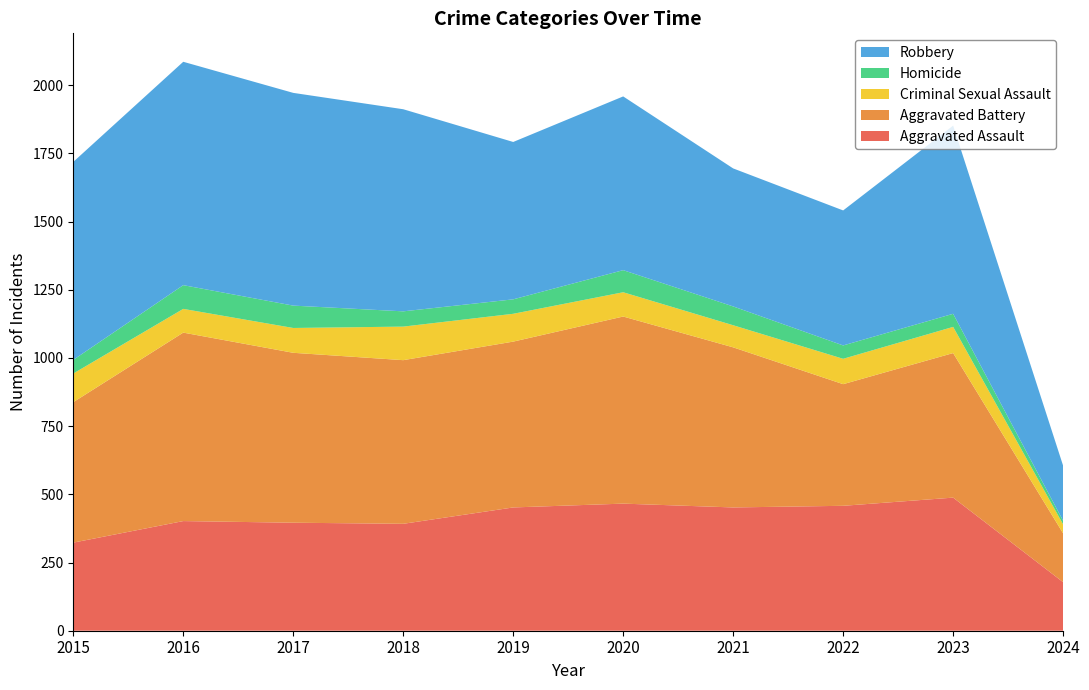

Reading left to right, transcribe all the data shown in this chart.

Aggravated Assault: 2015=323	2016=402	2017=396	2018=392	2019=452	2020=466	2021=452	2022=458	2023=488	2024=178
Aggravated Battery: 2015=515	2016=691	2017=623	2018=600	2019=608	2020=686	2021=587	2022=446	2023=530	2024=179
Criminal Sexual Assault: 2015=105	2016=87	2017=91	2018=123	2019=102	2020=89	2021=81	2022=93	2023=96	2024=33
Homicide: 2015=50	2016=87	2017=82	2018=56	2019=53	2020=81	2021=69	2022=49	2023=48	2024=13
Robbery: 2015=726	2016=819	2017=780	2018=741	2019=577	2020=637	2021=506	2022=495	2023=690	2024=202